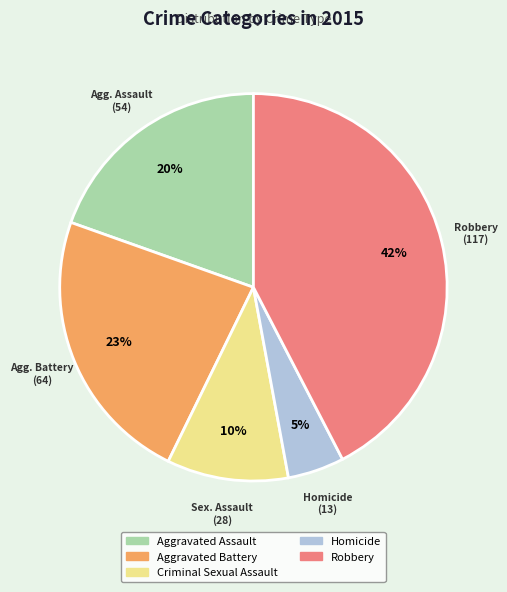

True or false: Criminal Sexual Assault accounts for 1% of the total.

False